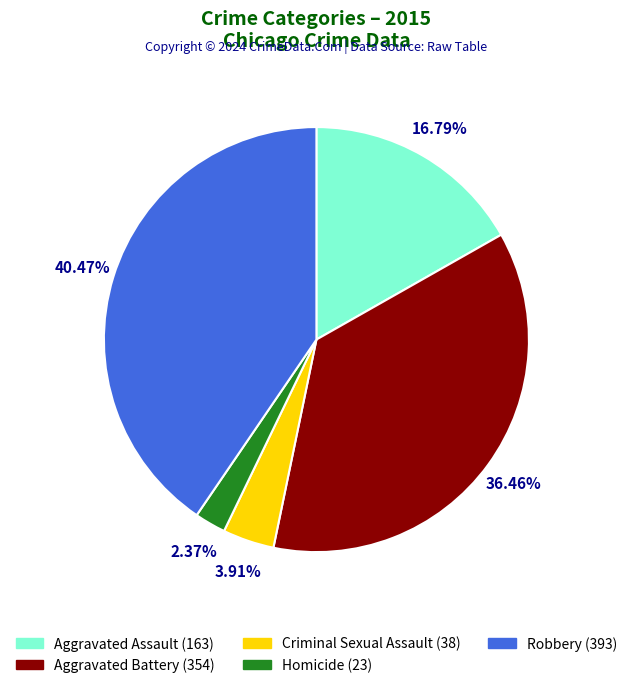

Does Aggravated Battery represent more than half of the total?

No